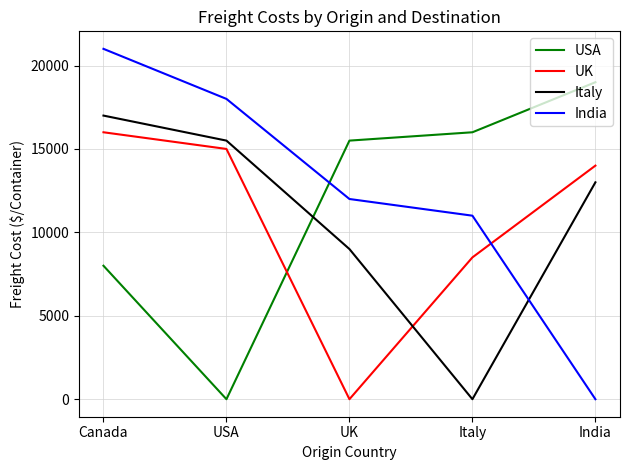

The value of UK at Italy is 8500. True or false?

True